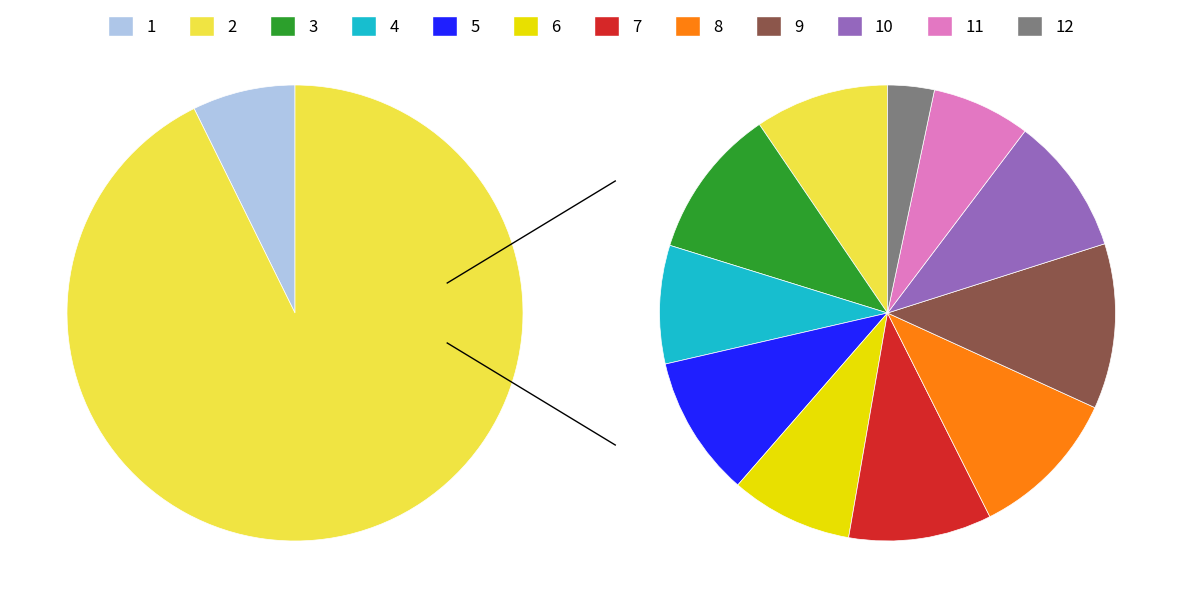

Which has a higher value, 1 or 6?

6